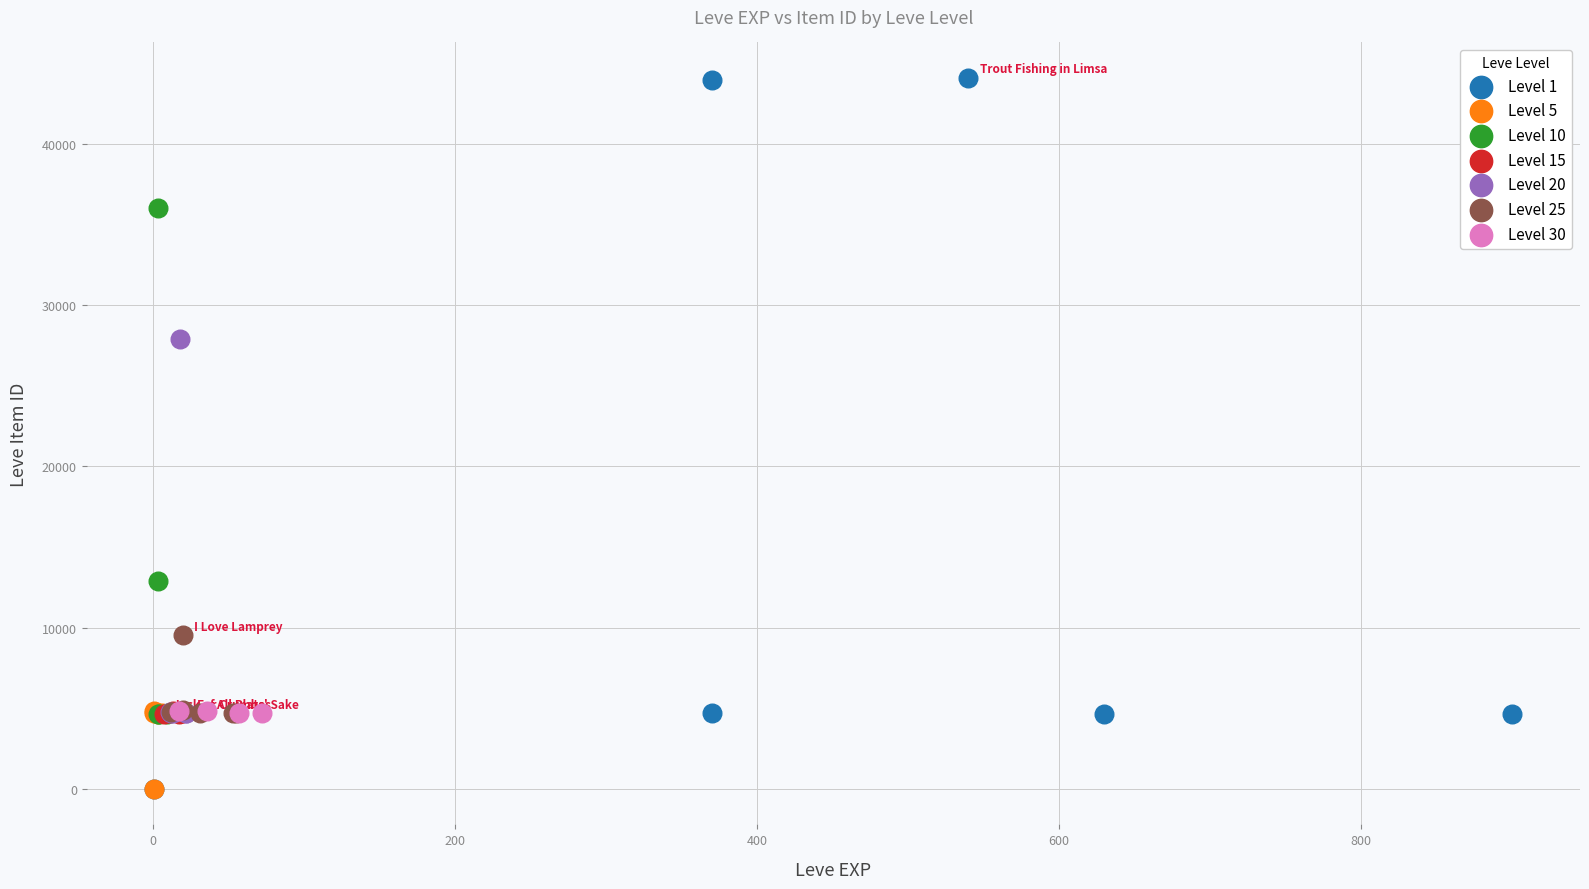

Which series reaches the maximum Y coordinate?

Level 1